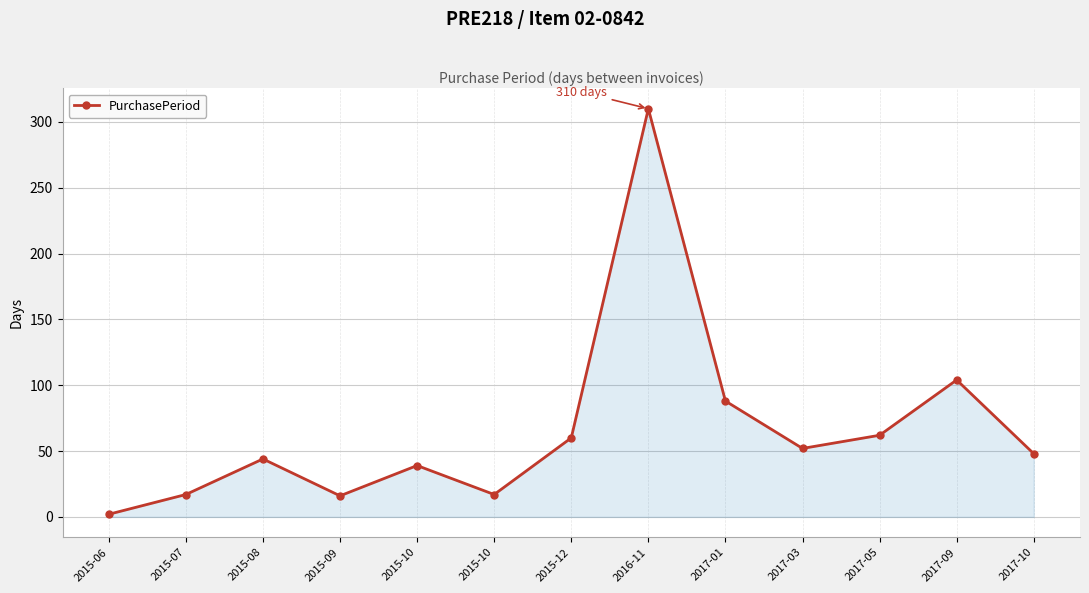

List the labels in order of value, largest first.

2016-11, 2017-09, 2017-01, 2017-05, 2015-12, 2017-03, 2017-10, 2015-08, 2015-10, 2015-07, 2015-10, 2015-09, 2015-06